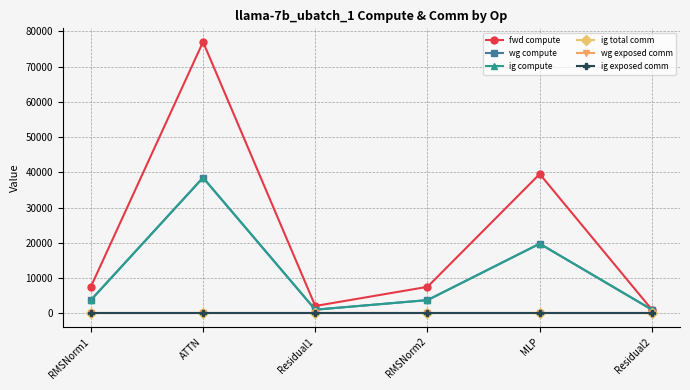

True or false: ig compute and wg exposed comm intersect in this chart.

False